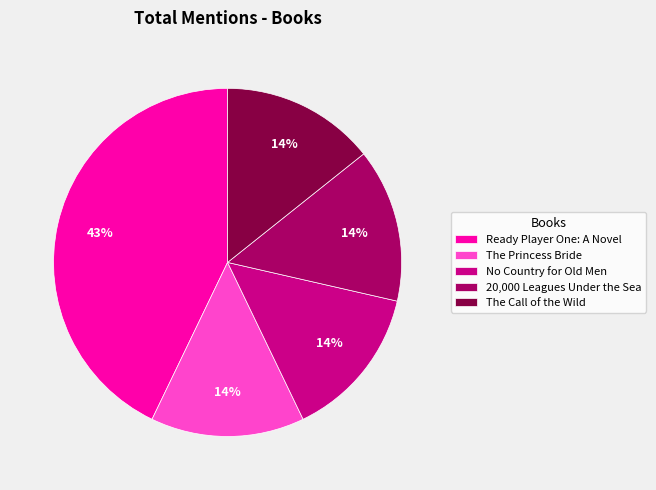

How many segments does this pie chart have?

5